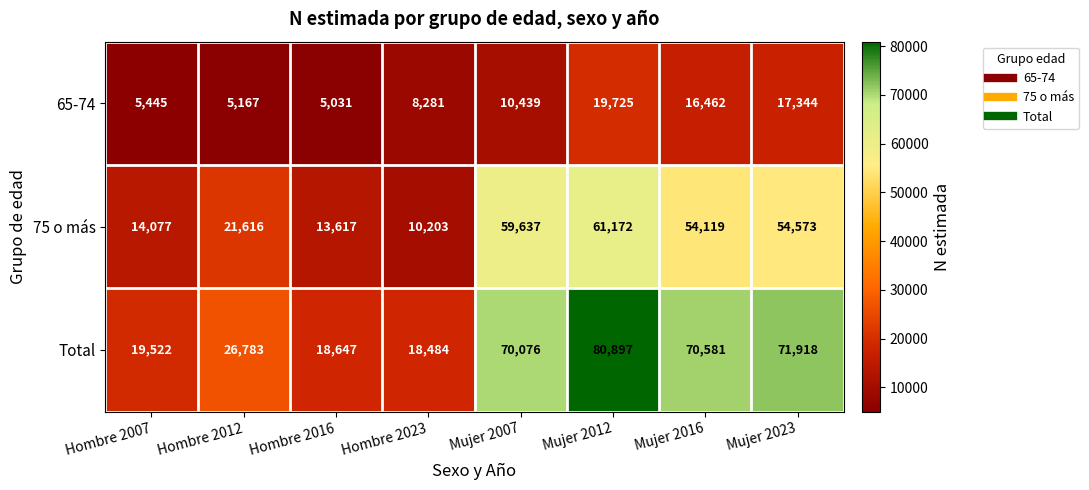

Is it true that Total equals 70581 at Mujer 2016?

True